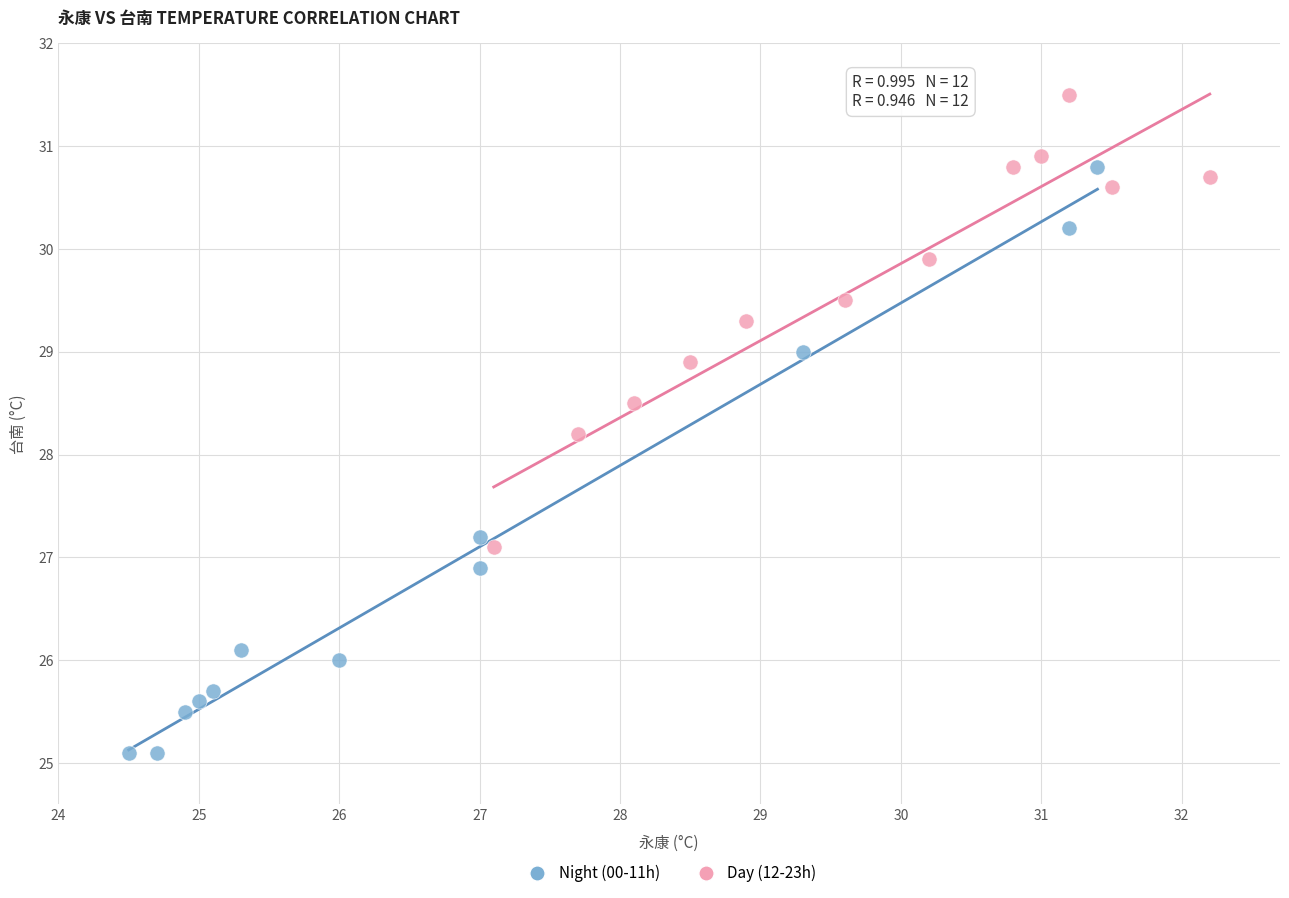

Which series has the largest Y range (max minus min)?

Night (00-11h)